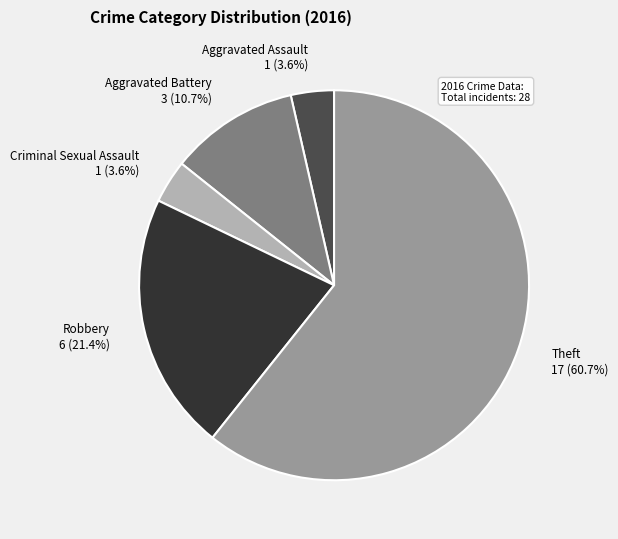

Combined, do Aggravated Battery and Theft account for over 50%?

Yes